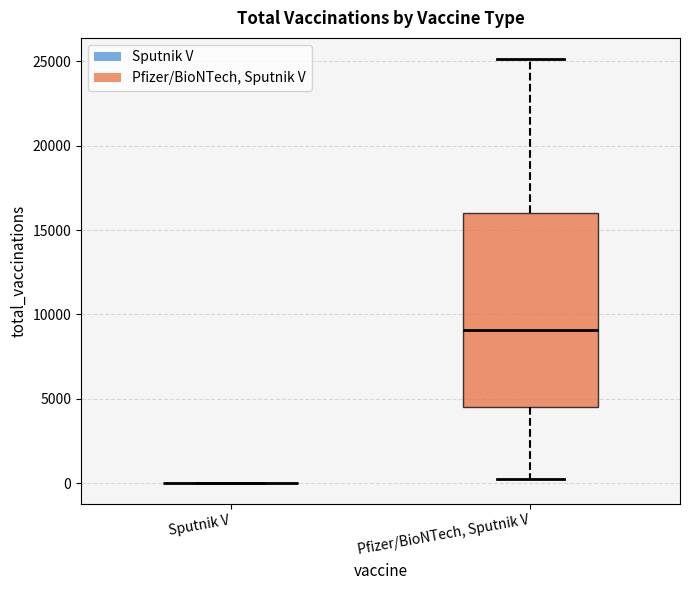

Which box is the tallest, from its lower edge to its upper edge?

Pfizer/BioNTech, Sputnik V